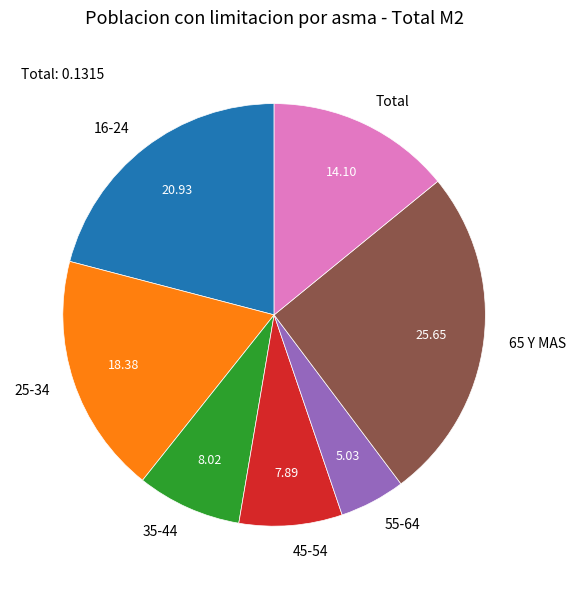

Does 65 Y MAS account for over 50% of the chart?

No